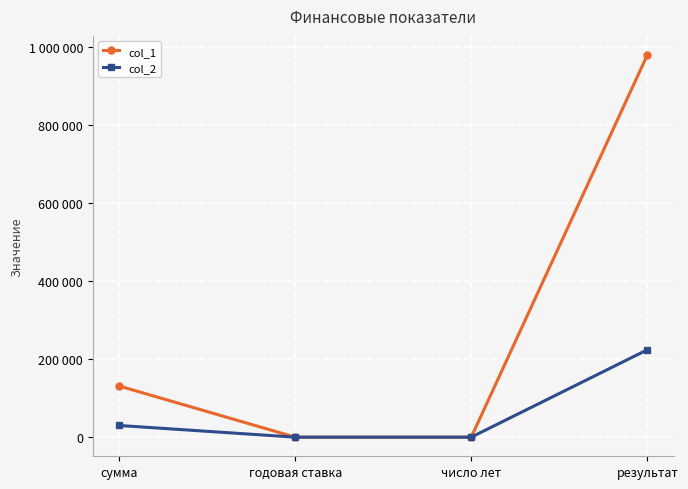

What is the difference between the maximum and minimum values in the col_2 series?

224083.2